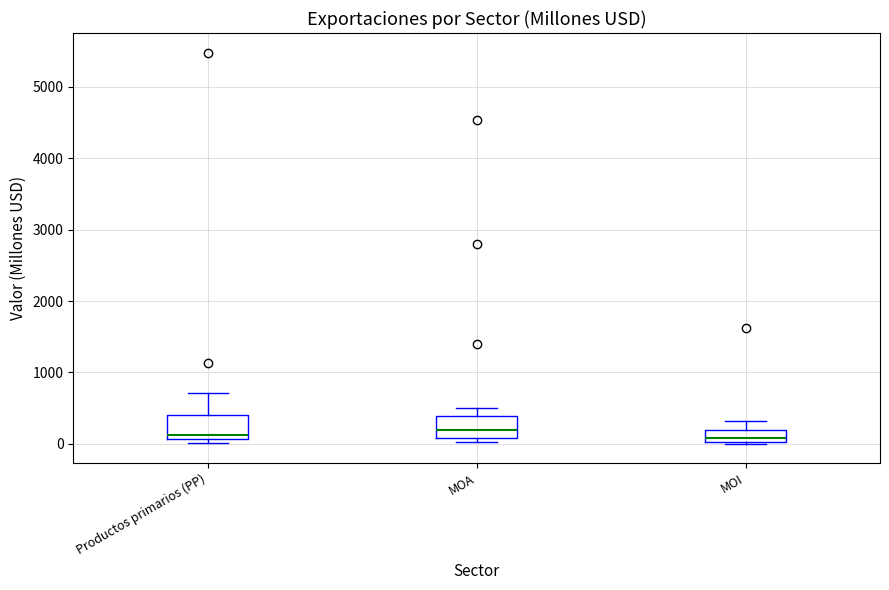

Reading left to right, transcribe this box plot: for each box, give where its median line is, the range the box spans, and where its two whiskers end, as read against the y-axis. The values are not printed on the chart, so give them approximately, as read against the axis.

Productos primarios (PP): median 100 (just above the box's lower edge), box 100 to 400, whiskers 0 to 700
MOA: median 200, box 100 to 400, whiskers 0 to 500
MOI: median 100, box 0 to 200, whiskers 0 to 300